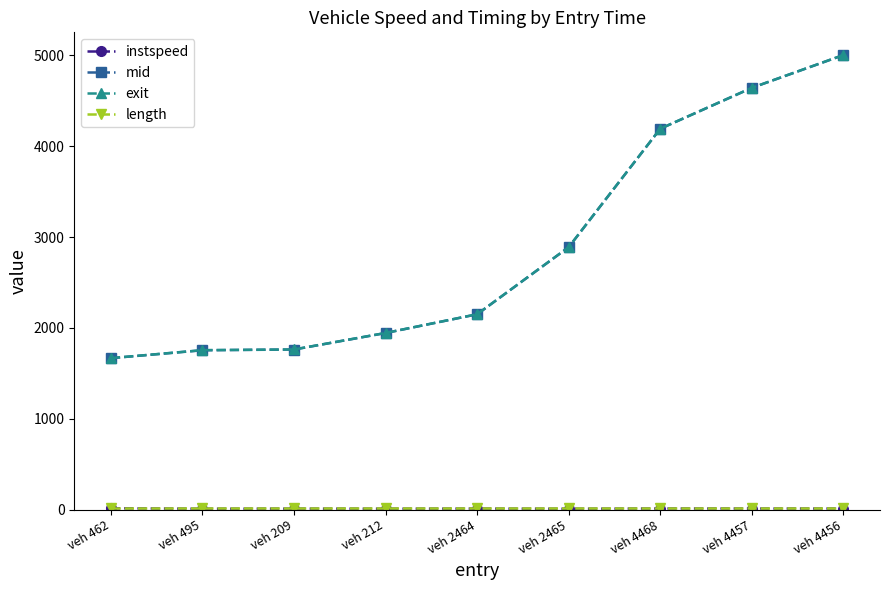

What is the smallest value displayed?

10.0